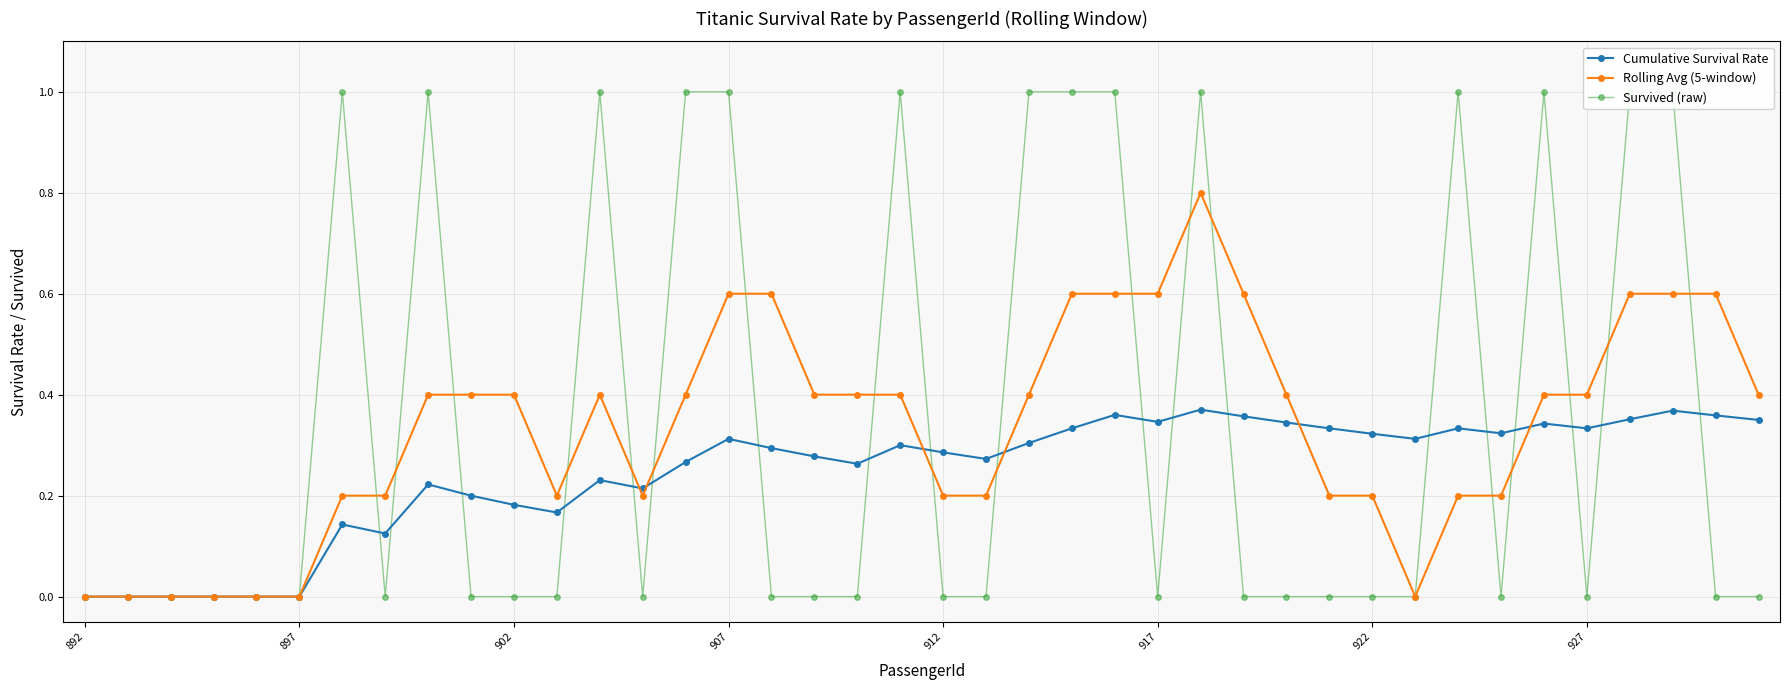

What is the value of the Survived (raw) point at the 20th from the left?

1.0